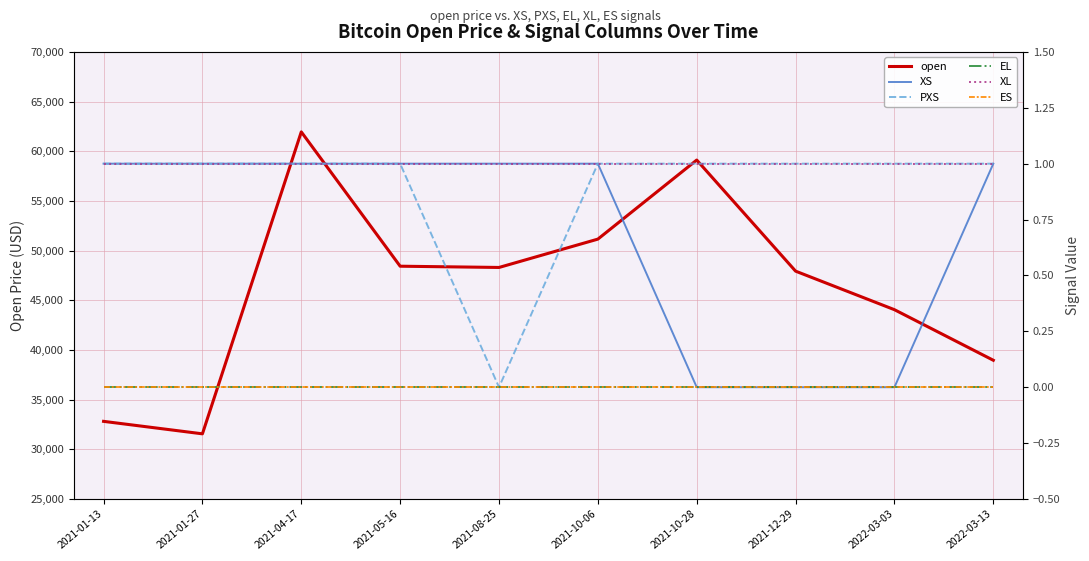

True or false: XS has a value of 0.6 at 2022-03-03.

False